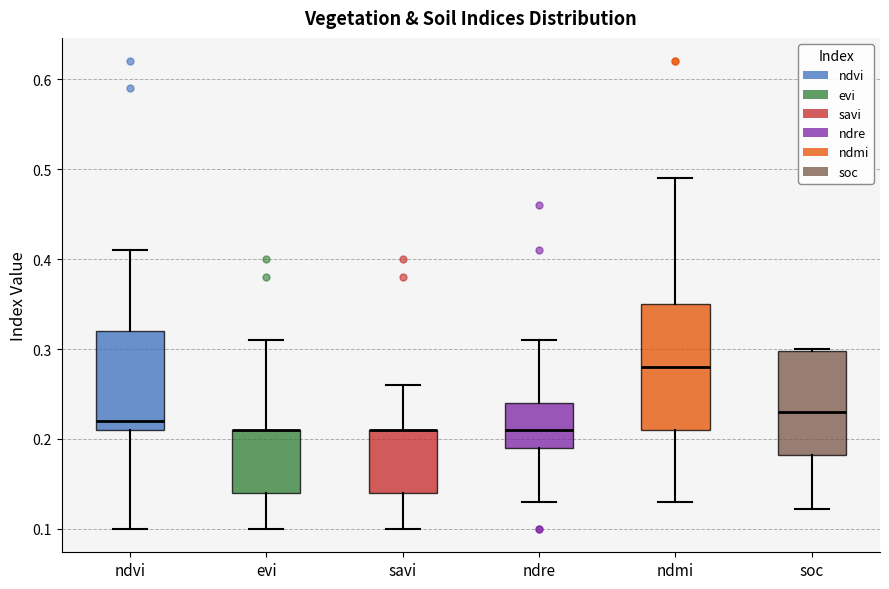

Comparing the boxes themselves (not the whiskers), which one is the tallest?

ndmi